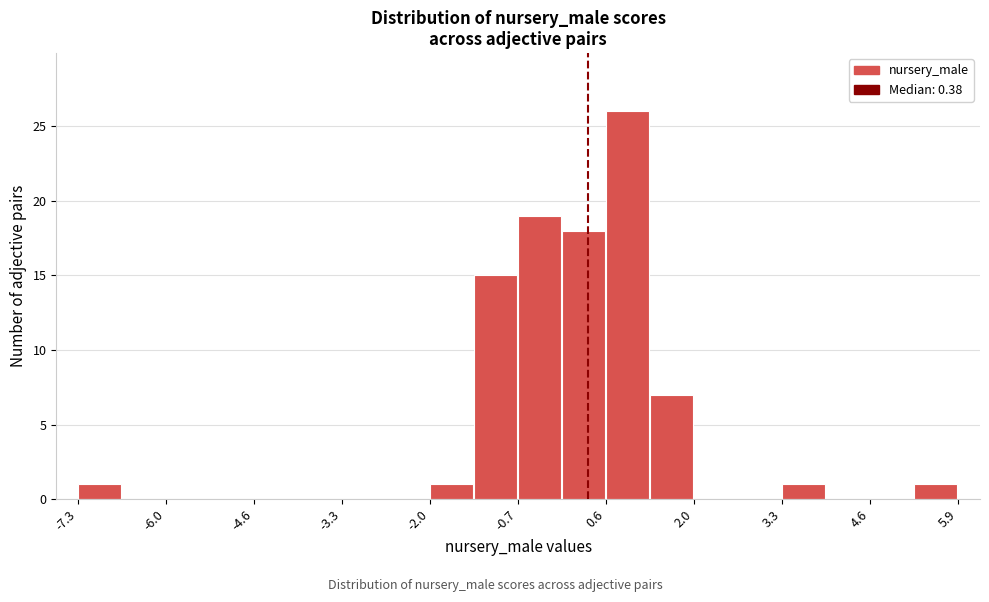

Around what value on the x-axis is the tallest bar? Give the approximate position of its centre, as read against the axis.

1.0